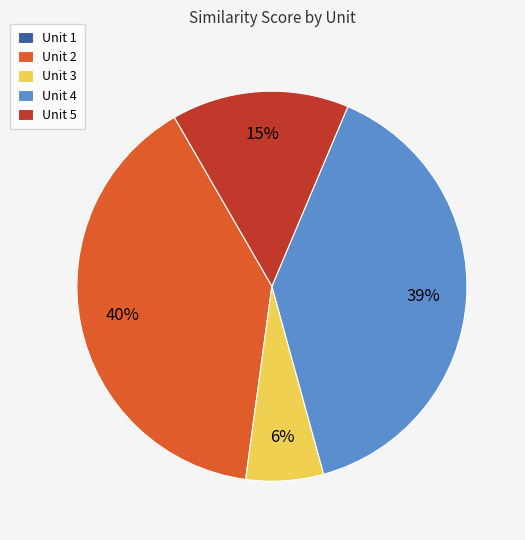

To the nearest percent, what is the average slice percentage?

20%